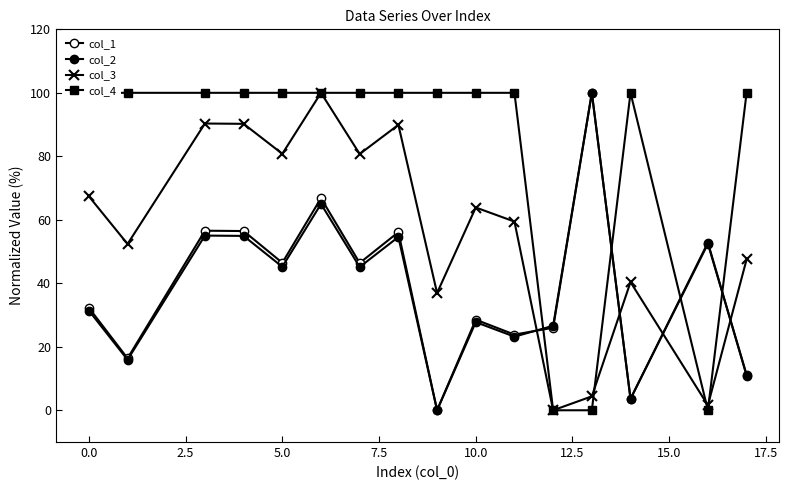

What value does the col_2 series have at 15.0?

54.6